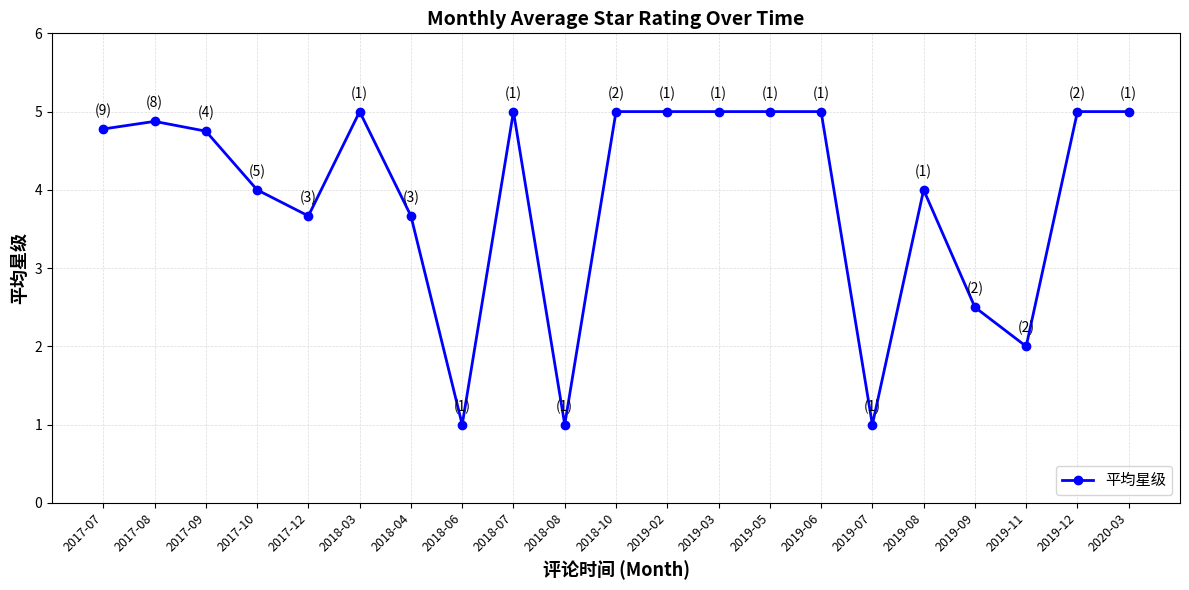

What is the difference between the maximum and minimum values?

4.0